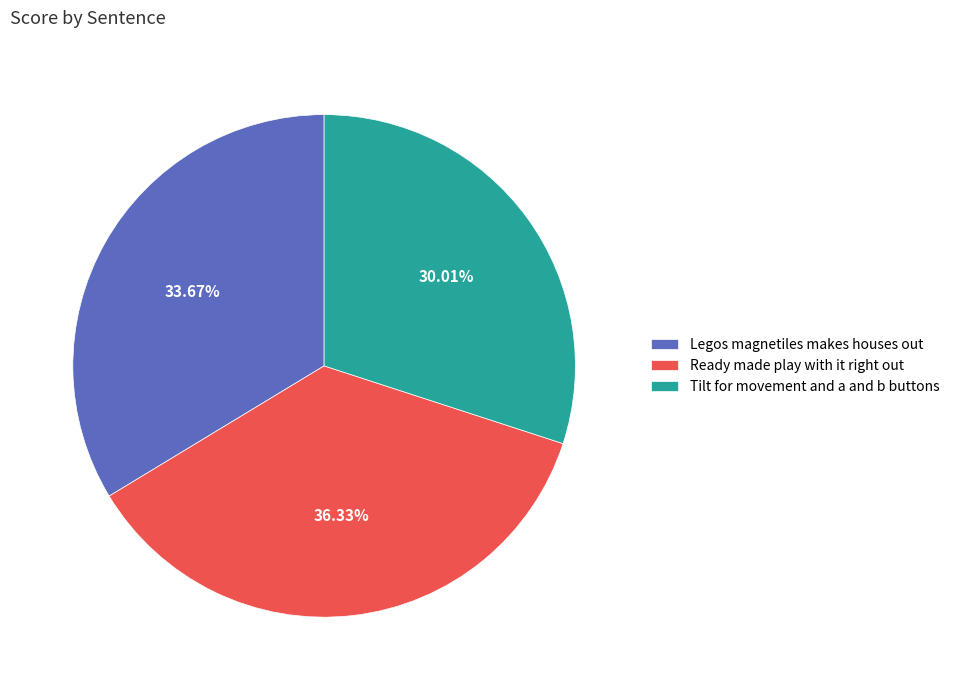

Rank the categories by value from highest to lowest.

Ready made play with it right out, Legos magnetiles makes houses out, Tilt for movement and a and b buttons